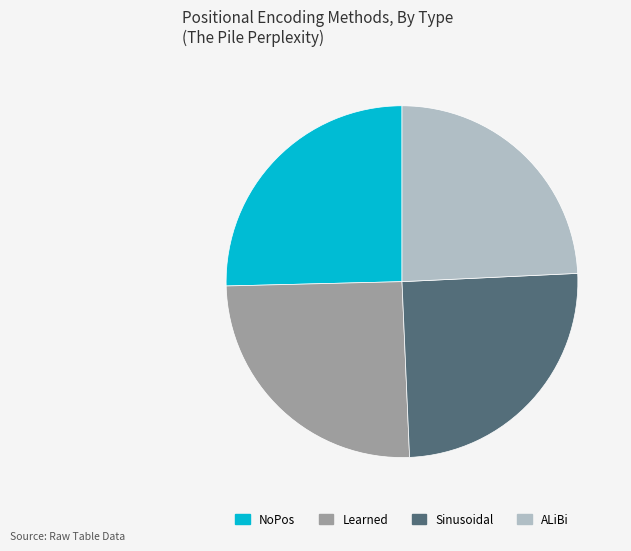

True or false: Learned accounts for 15% of the total.

False